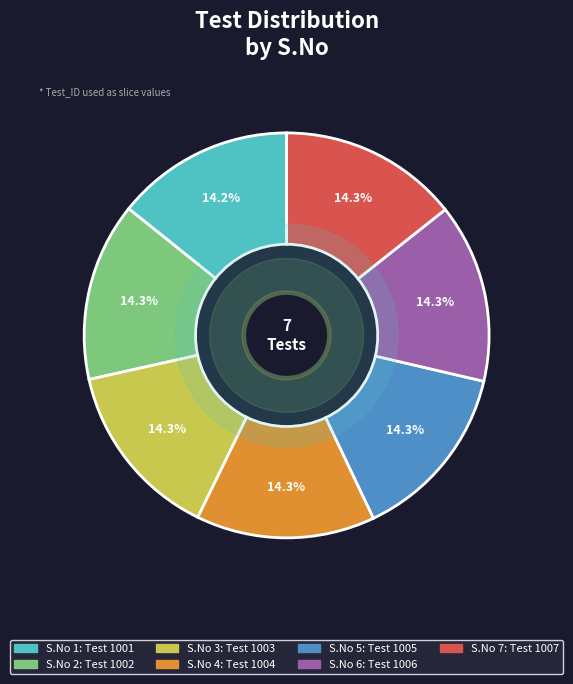

How many segments does this pie chart have?

7